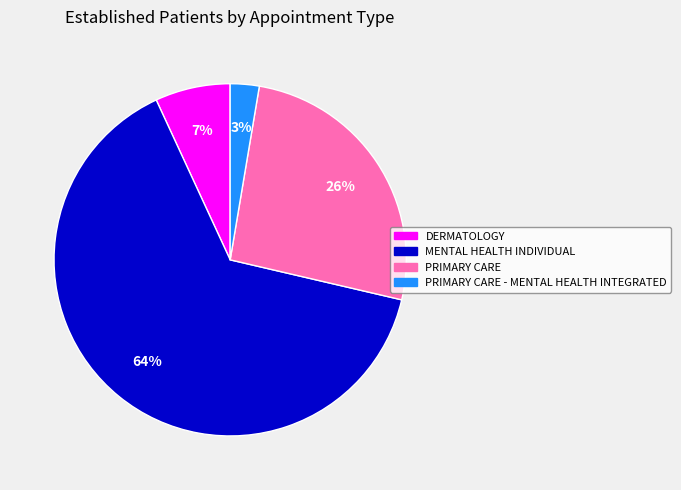

Does any single category account for the majority?

Yes